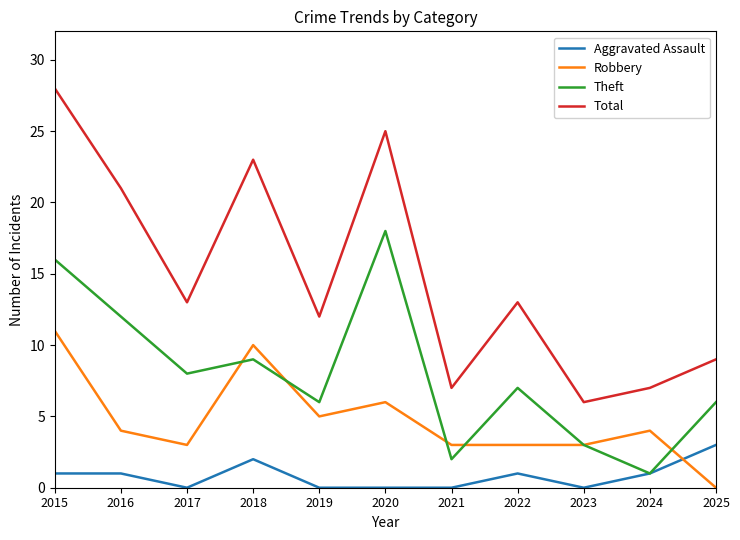

True or false: Robbery has a value of 4 at 2018.

False